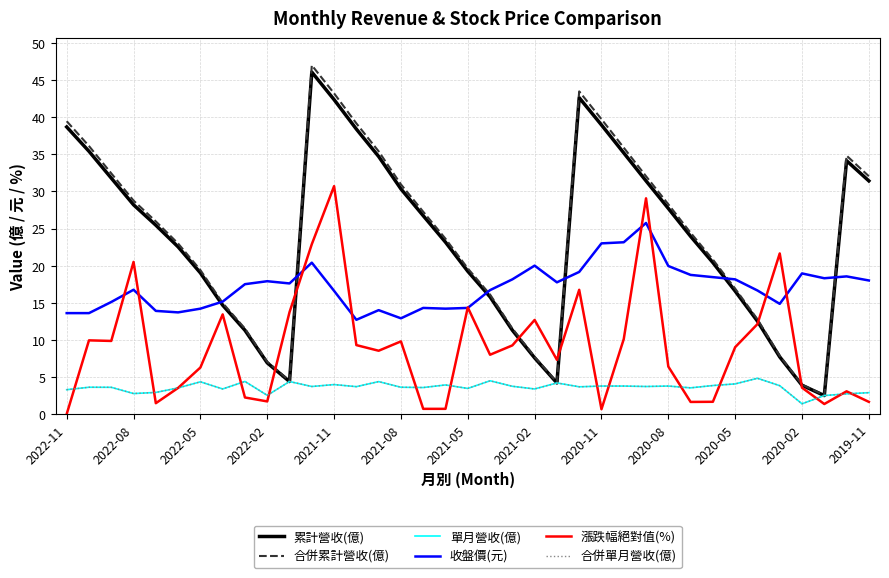

Is this an area chart (filled region under the line)?

No